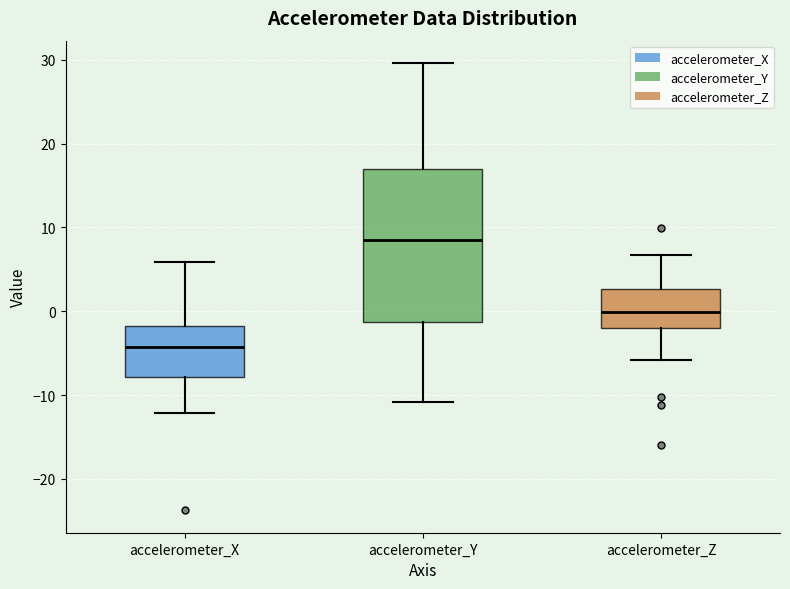

Where is the lower edge of the box for accelerometer_Y on the y-axis? The values are not printed on the chart, so give them approximately, as read against the axis.

-1